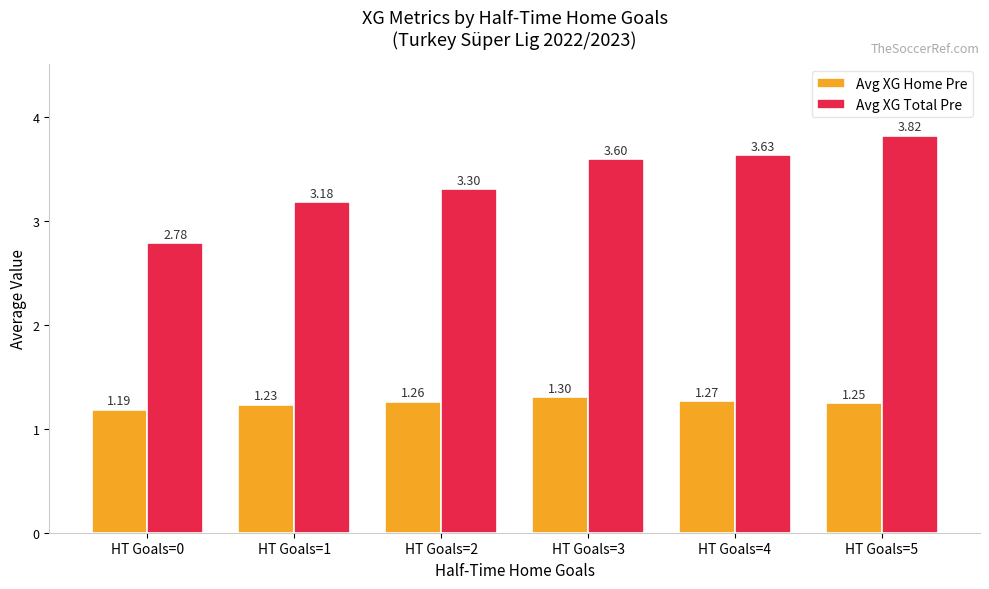

The value of Avg XG Home Pre at HT Goals=1 is 0.6. True or false?

False